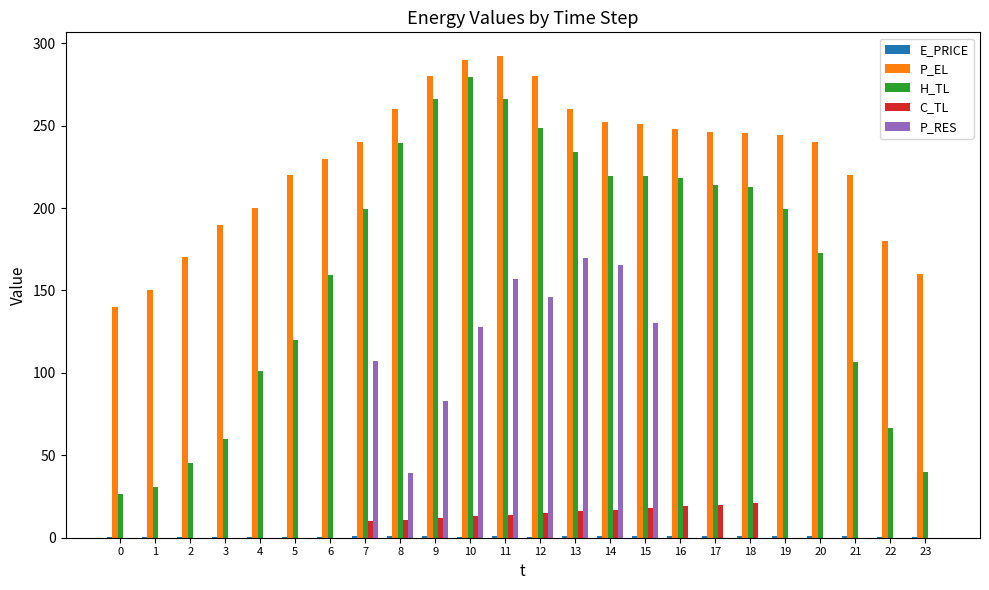

How many groups of bars are there?

24